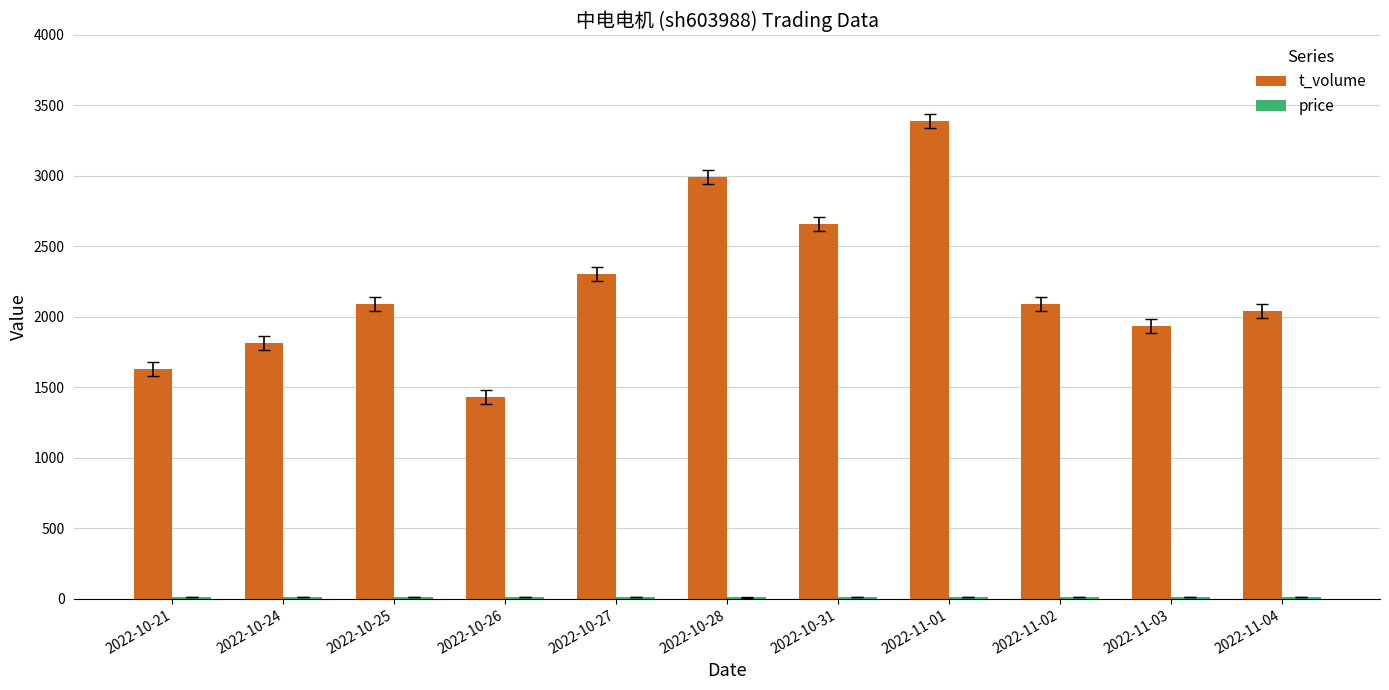

What is the sum of the t_volume values at 2022-11-01 and 2022-10-28?

6380.0